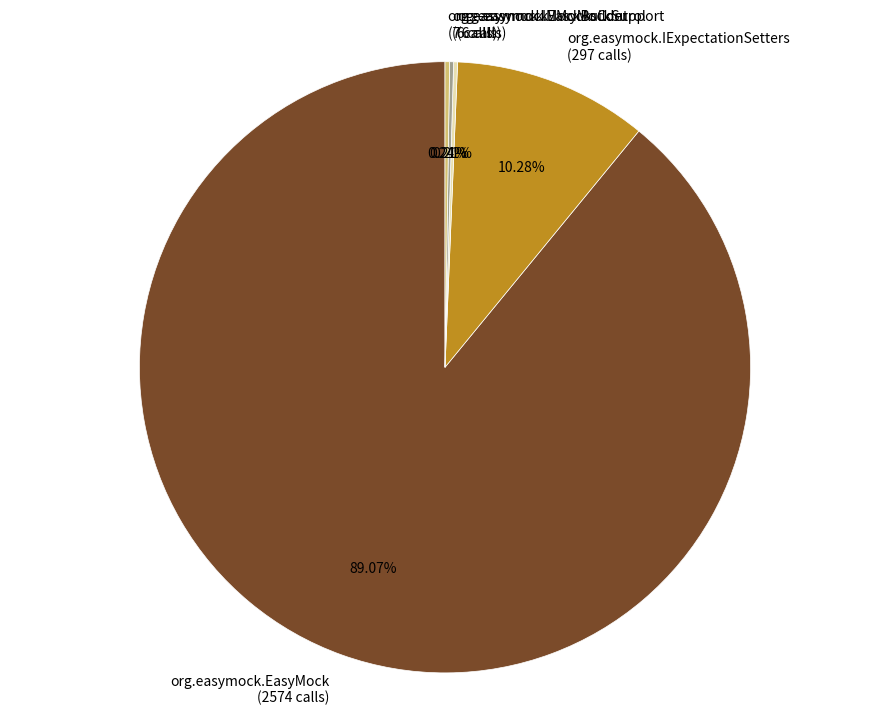

Is it true that org.easymock.IExpectationSetters is 10% of the pie?

True